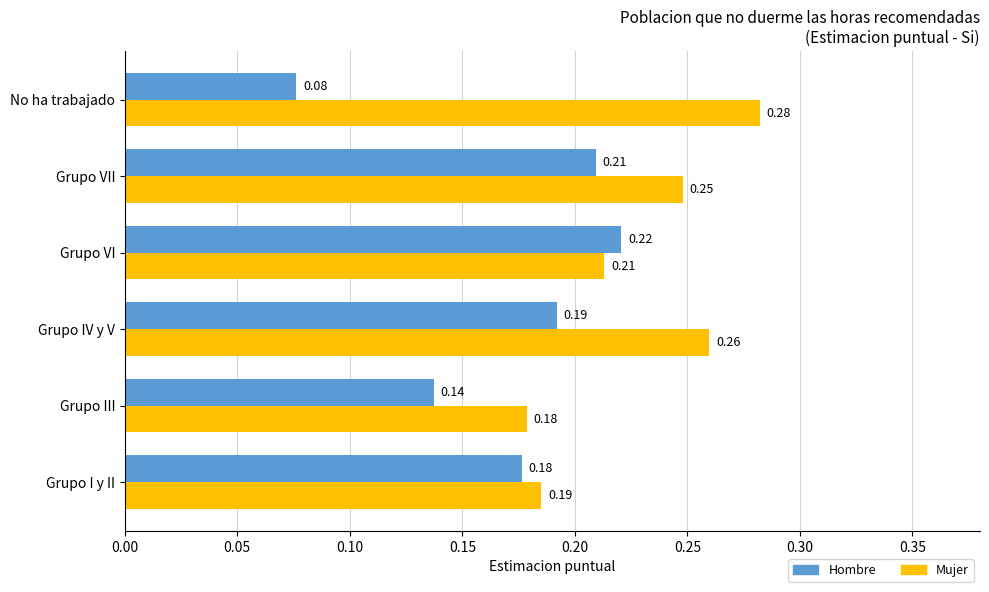

Where is Mujer nearest to the value 0?

Grupo III